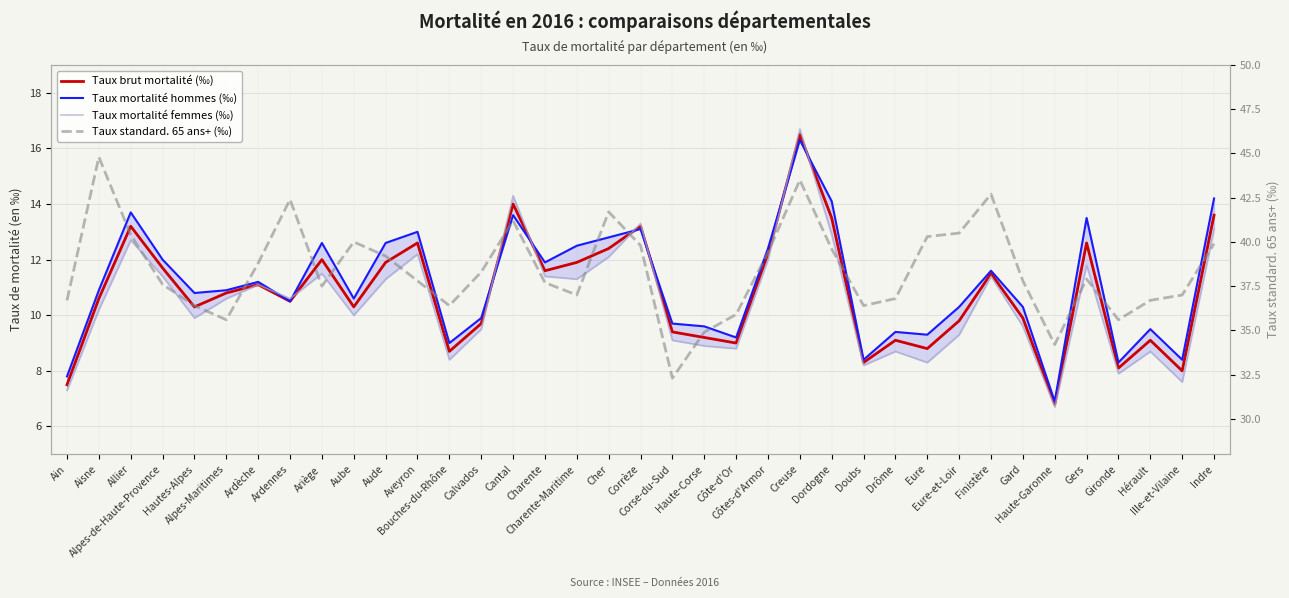

Between Aisne and Côtes-d'Armor, which series saw the biggest shift?

Taux standard. 65 ans+ (‰)